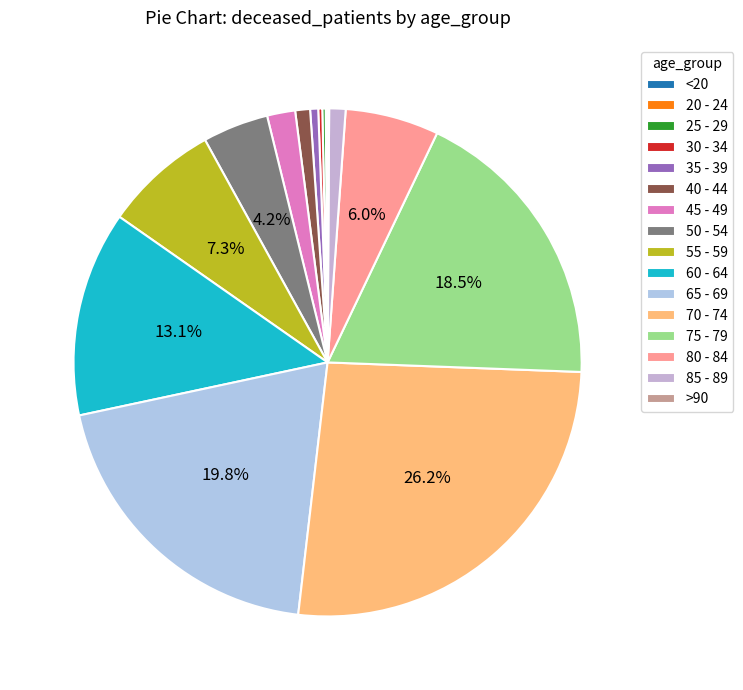

What percentage is the 50 - 54 slice, to the nearest percent?

4%